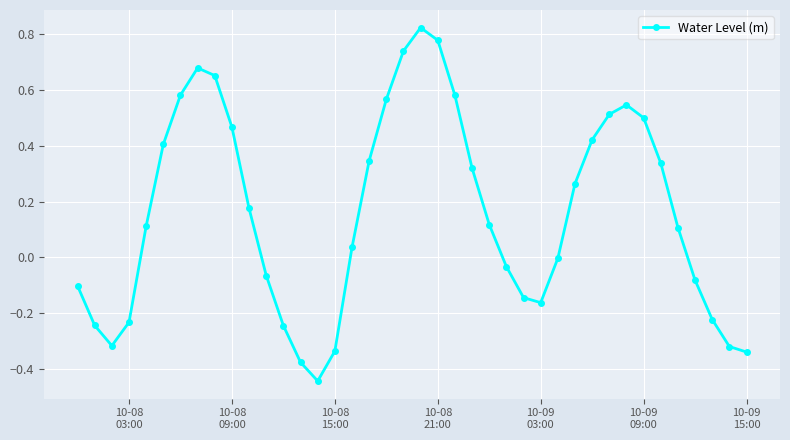

How many distinct data groups are displayed?

1